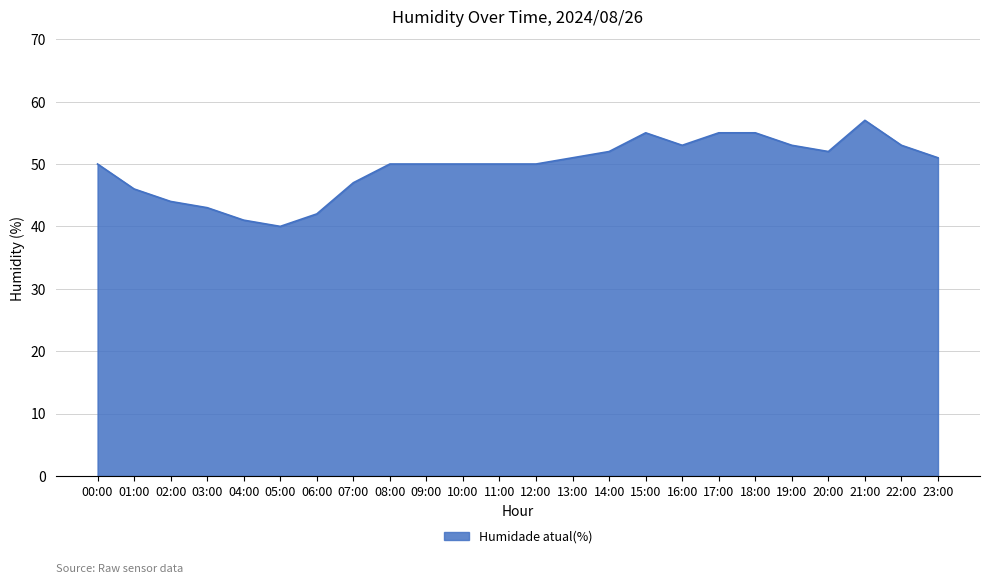

What is the average value?

50